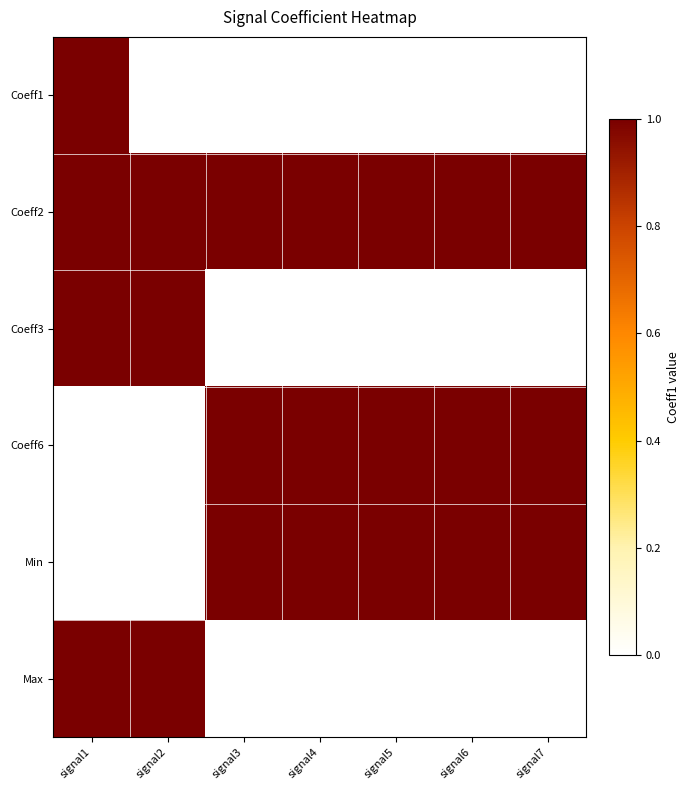

Which has a higher value, signal1 or signal3?

signal1